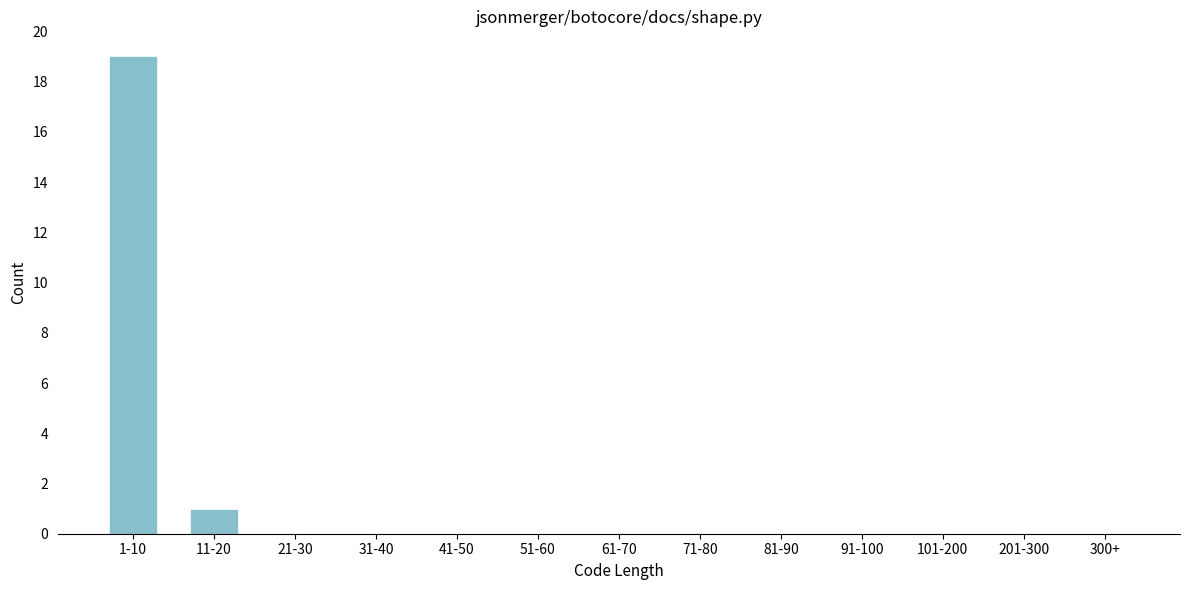

Reading left to right, what are all the values shown in this chart?

1-10=19	11-20=1	21-30=0	31-40=0	41-50=0	51-60=0	61-70=0	71-80=0	81-90=0	91-100=0	101-200=0	201-300=0	300+=0